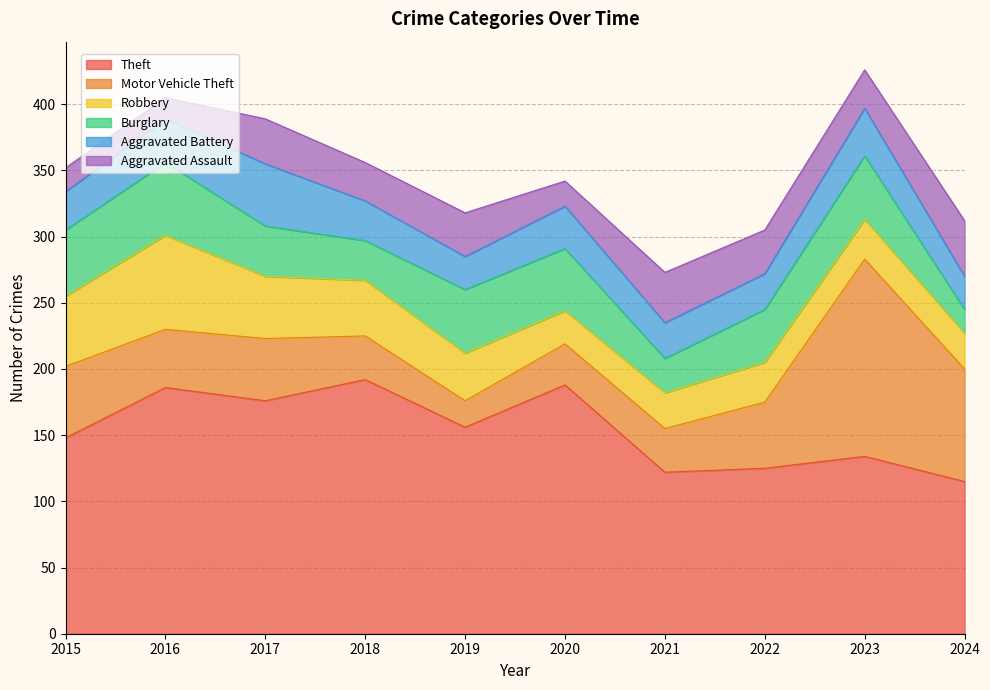

What is the difference between the second highest and second lowest values in the Motor Vehicle Theft series?

54